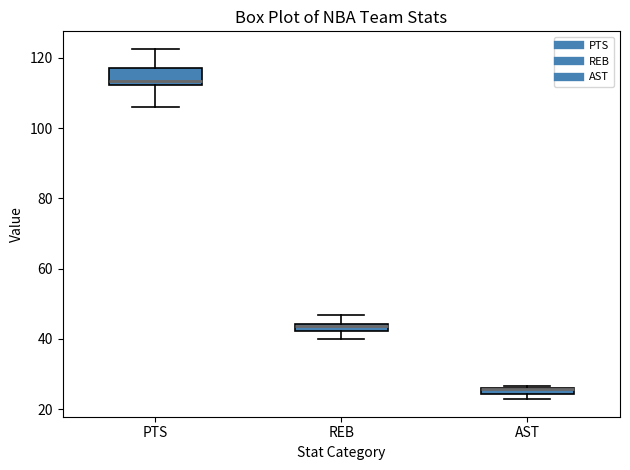

Where does the upper whisker of the box for PTS end on the y-axis? The values are not printed on the chart, so give them approximately, as read against the axis.

122